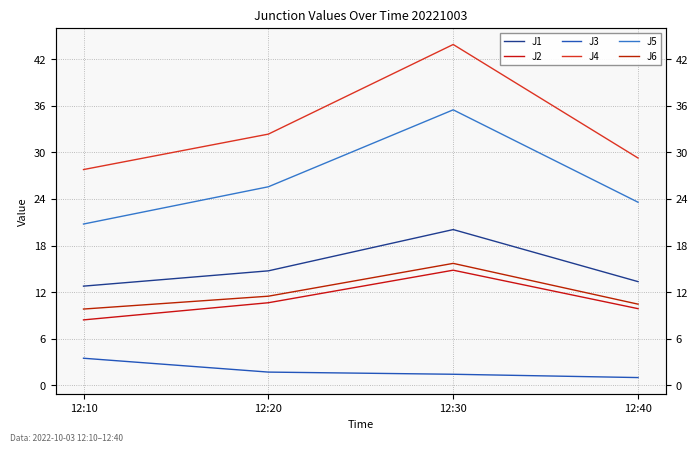

True or false: J2 has a value of 5.5 at 12:40.

False